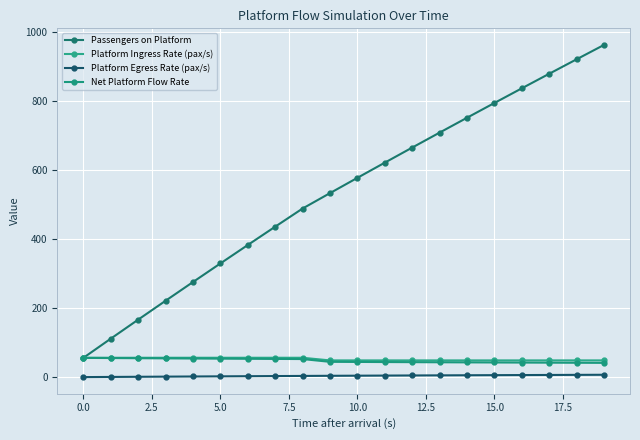

Reading left to right, what are all the values shown in this chart?

Passengers on Platform: 56.0	111.6	166.7	221.4	275.6	329.4	382.9	435.9	488.5	533.1	577.4	621.4	665.0	708.4	751.5	794.2	836.7	878.9	920.8	962.4
Platform Ingress Rate (pax/s): 56.4	56.4	56.4	56.4	56.4	56.4	56.4	56.4	56.4	48.8	48.8	48.8	48.8	48.8	48.8	48.8	48.8	48.8	48.8	48.8
Platform Egress Rate (pax/s): 0.4	0.8	1.3	1.7	2.1	2.6	3.0	3.4	3.8	4.2	4.5	4.8	5.1	5.4	5.7	6.0	6.3	6.6	6.9	7.1
Net Platform Flow Rate: 56.0	55.6	55.1	54.7	54.2	53.8	53.4	53.0	52.6	44.6	44.3	44.0	43.7	43.4	43.0	42.8	42.5	42.2	41.9	41.6